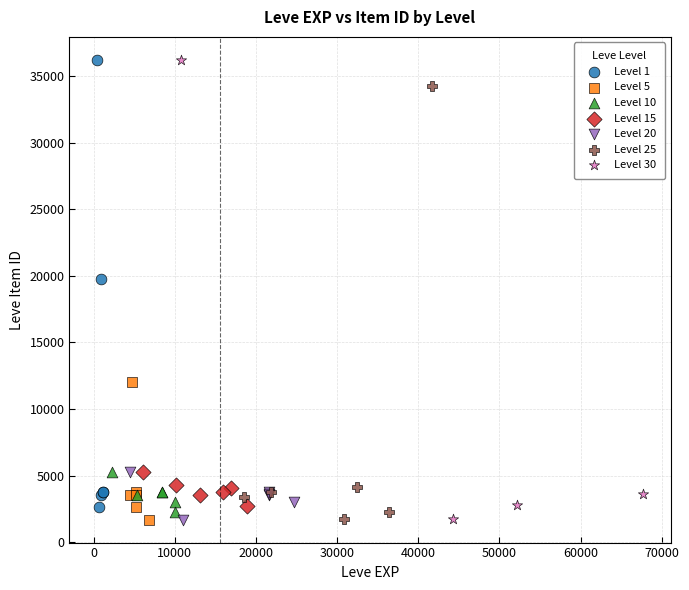

Which series has the widest spread of Y values?

Level 30